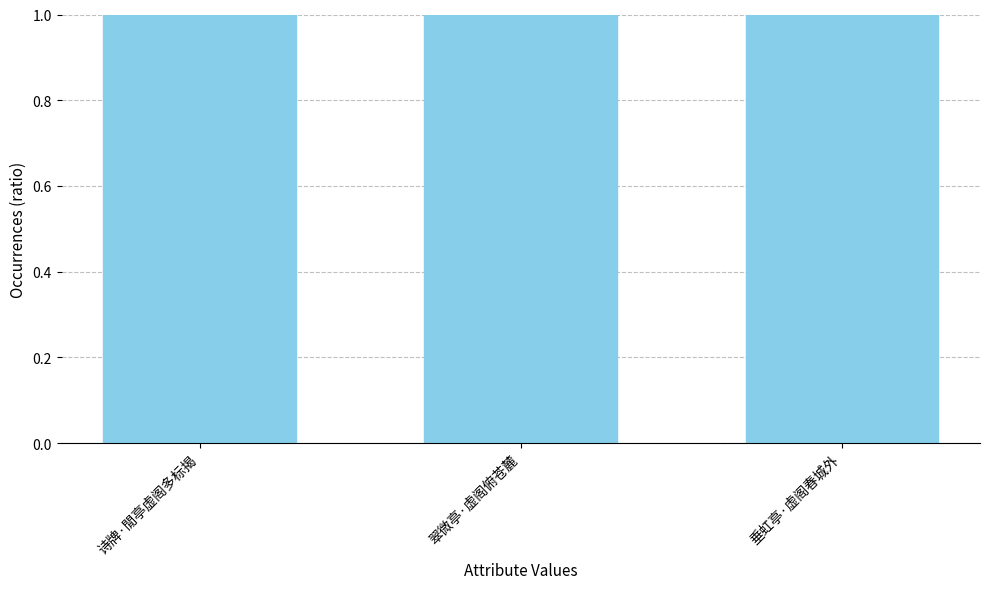

List the labels in order of value, smallest first.

垂虹亭·虚阁春城外, 诗牌·閒亭虚阁多标揭, 翠微亭·虚阁俯苍麓